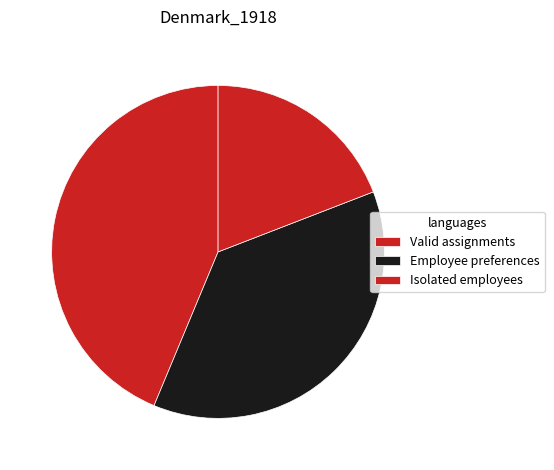

Is it true that Employee preferences is 52% of the pie?

False